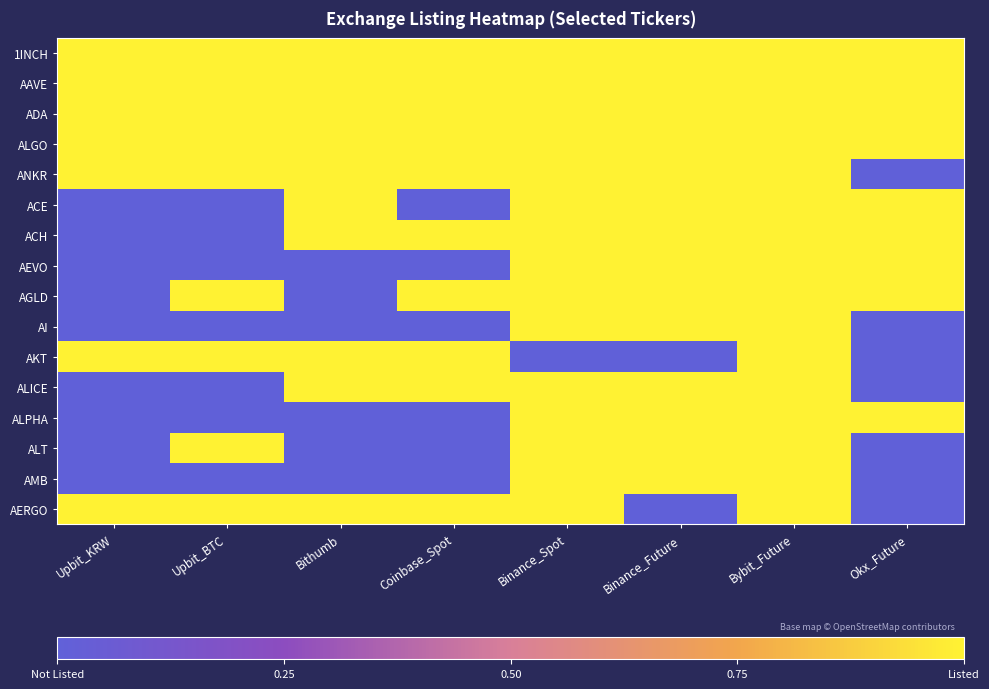

How many categories are shown in the chart?

8